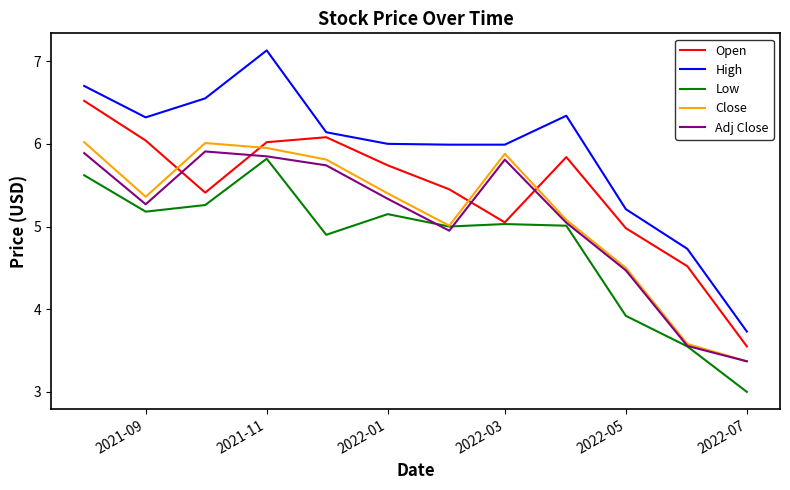

True or false: High has more than 0 interior local peaks.

True